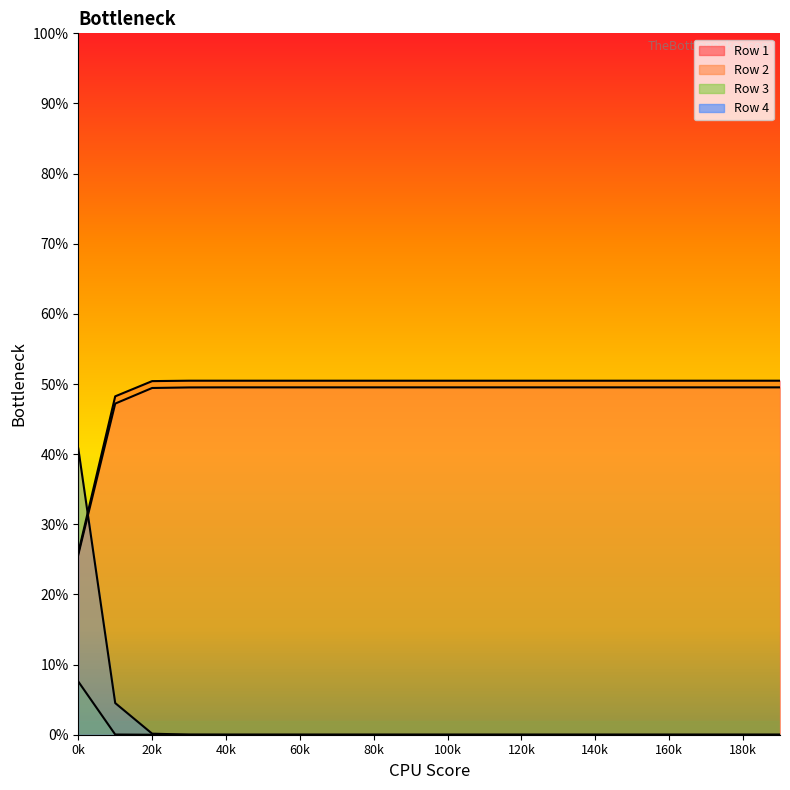

What is the difference between the highest and lowest values at 150.0?

0.5